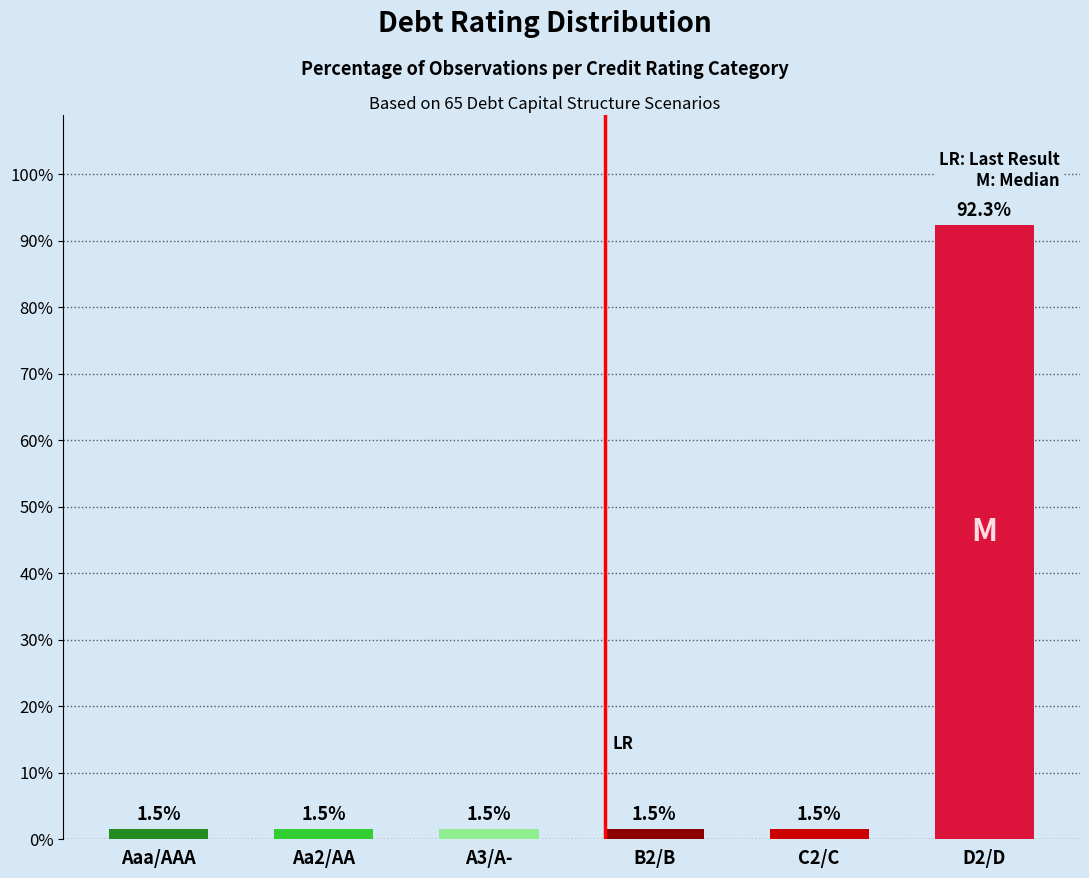

Are the bars grouped side by side (vs. stacked)?

No